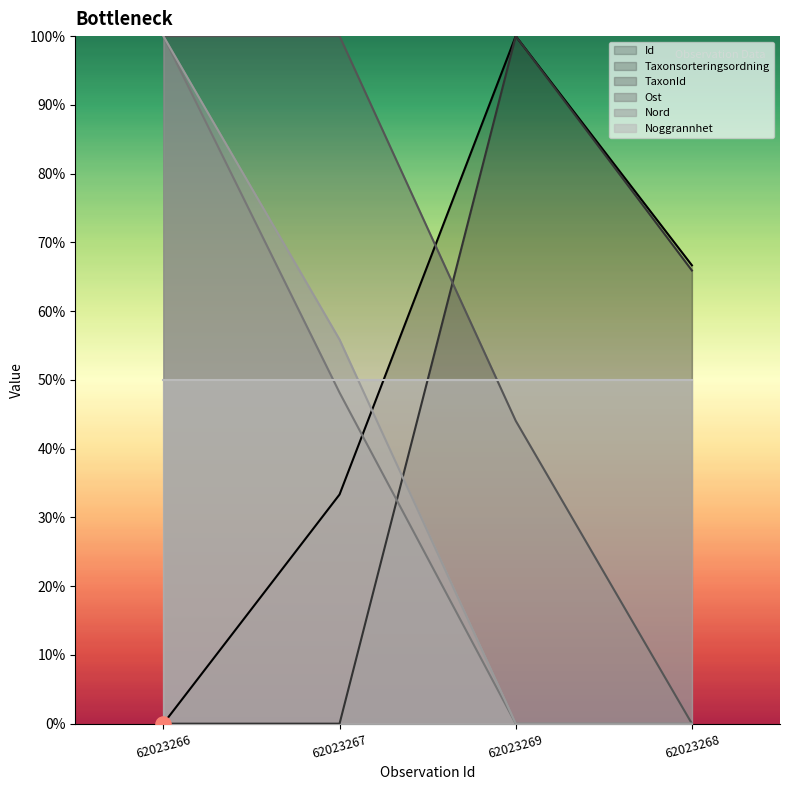

Which series has the largest Y range (max minus min)?

Id